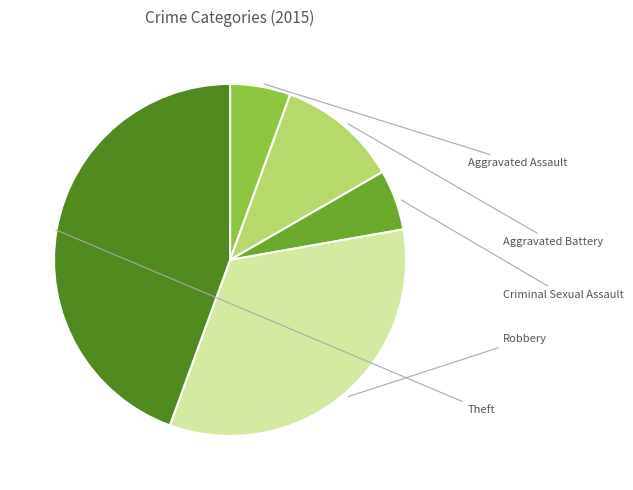

Does any single category account for the majority?

No